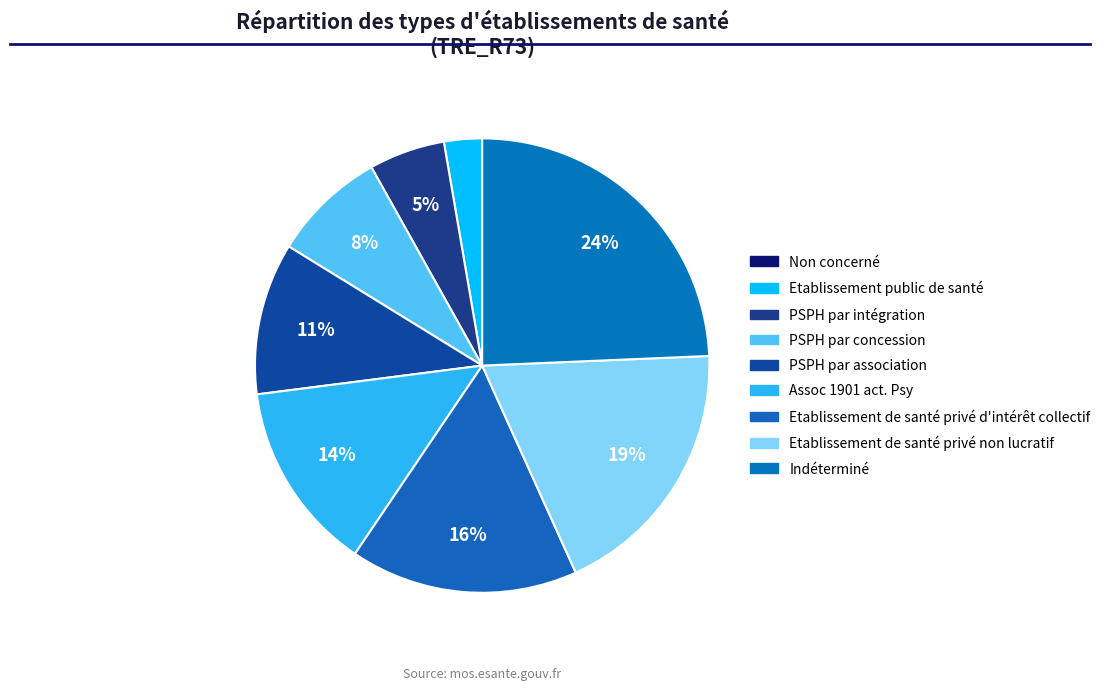

Approximately how many times larger is the value at PSPH par intégration compared to Etablissement de santé privé d'intérêt collectif?

0.3